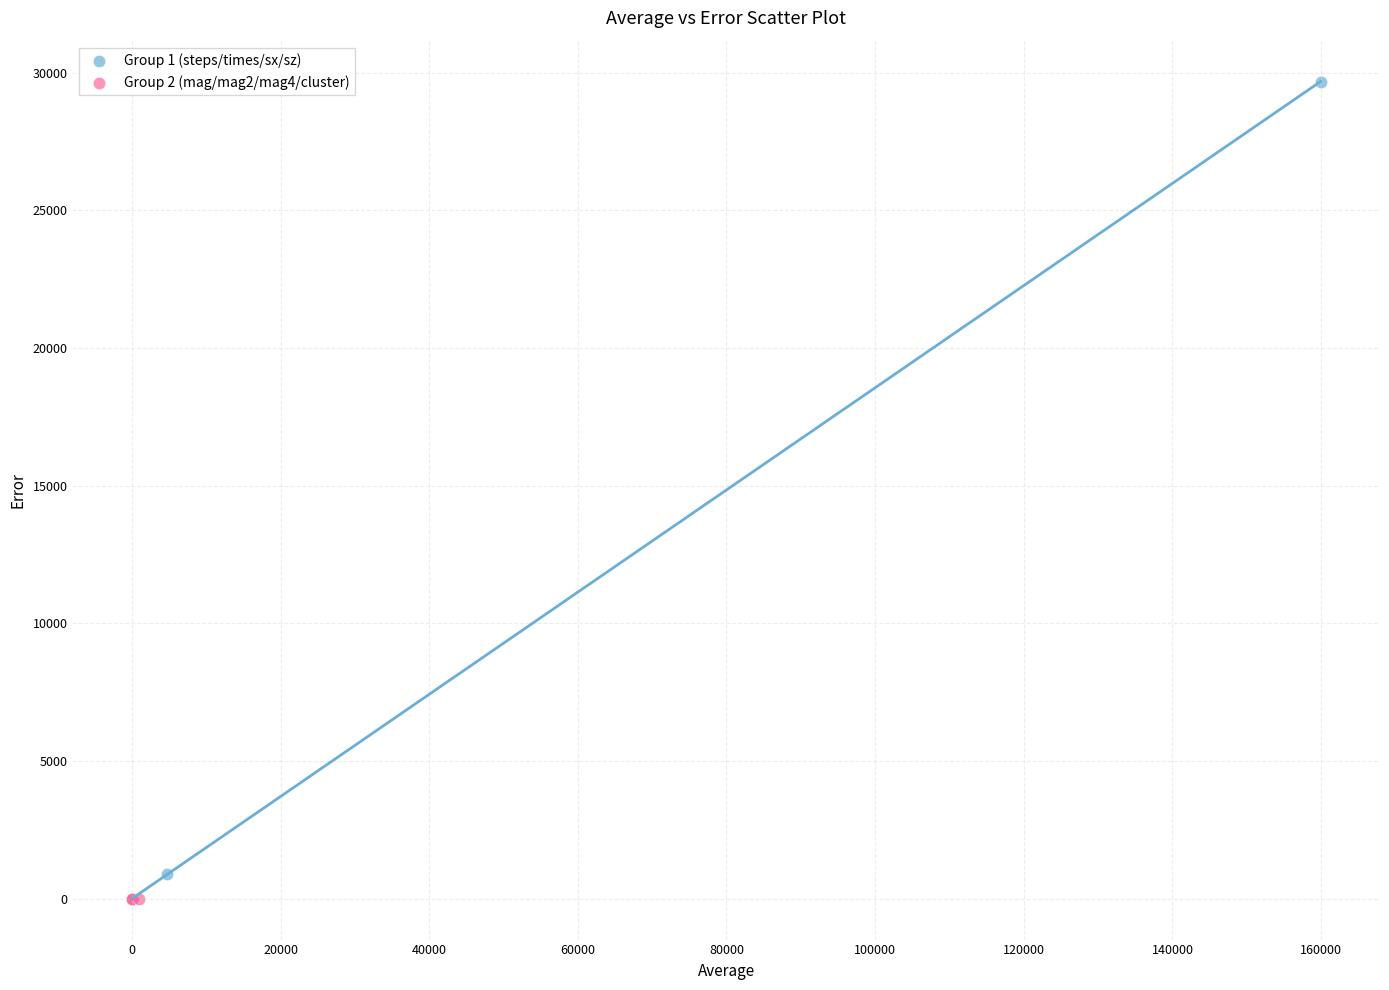

Which series has the widest spread of Y values?

Group 1 (steps/times/sx/sz)